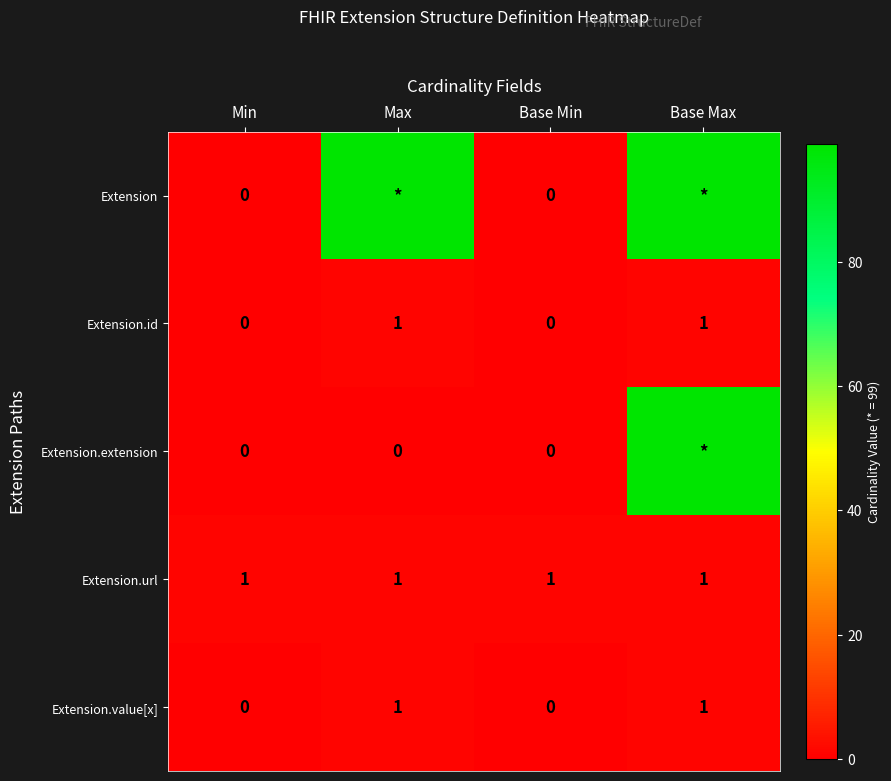

True or false: Extension.value[x] has a value of 0 at Max.

False